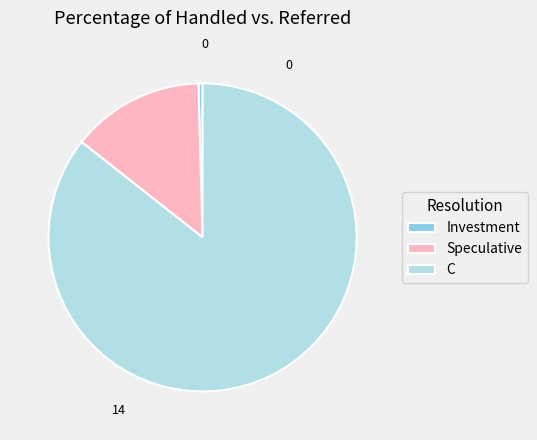

Which category has the smallest portion of the pie?

Investment